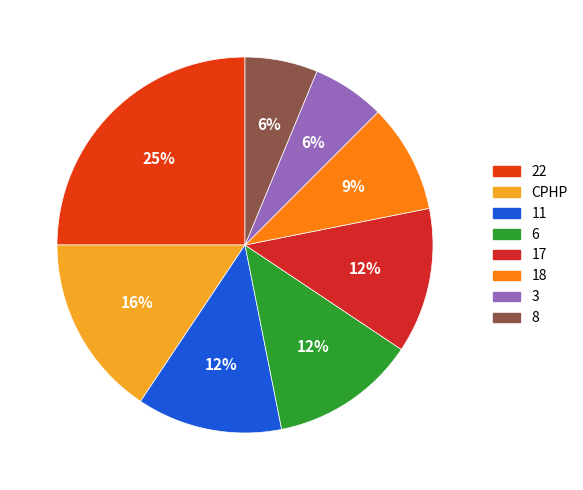

How many slices are in this pie chart?

8